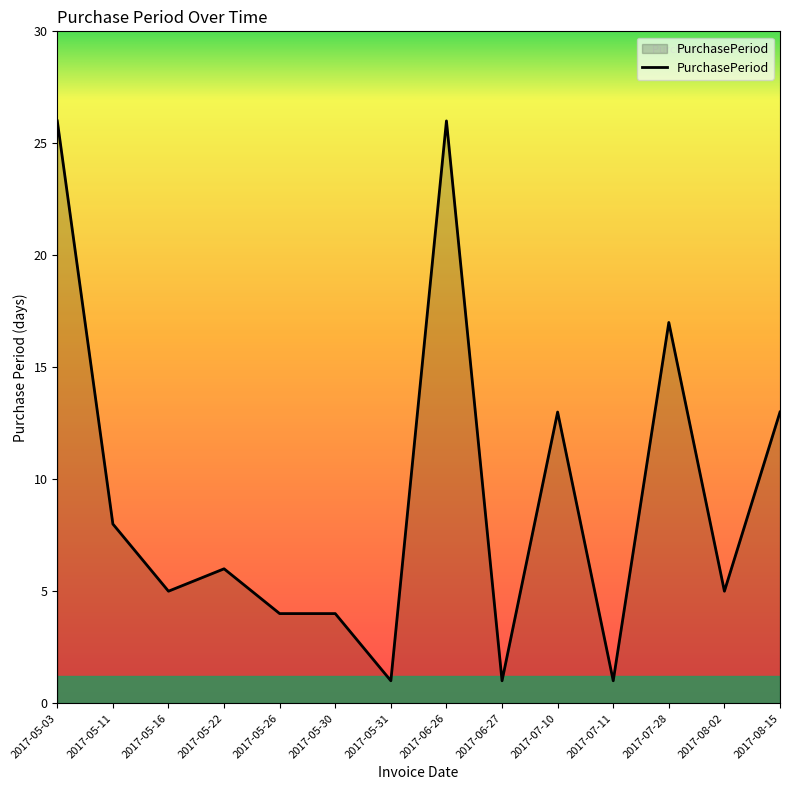

What is the difference between the values at 2017-07-10 and 2017-06-26?

13